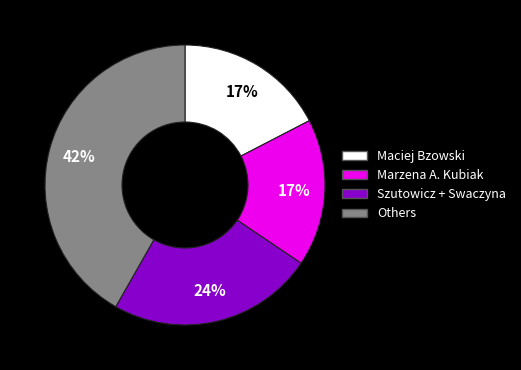

To the nearest percent, what is the difference between the largest and smallest slice percentages?

25%